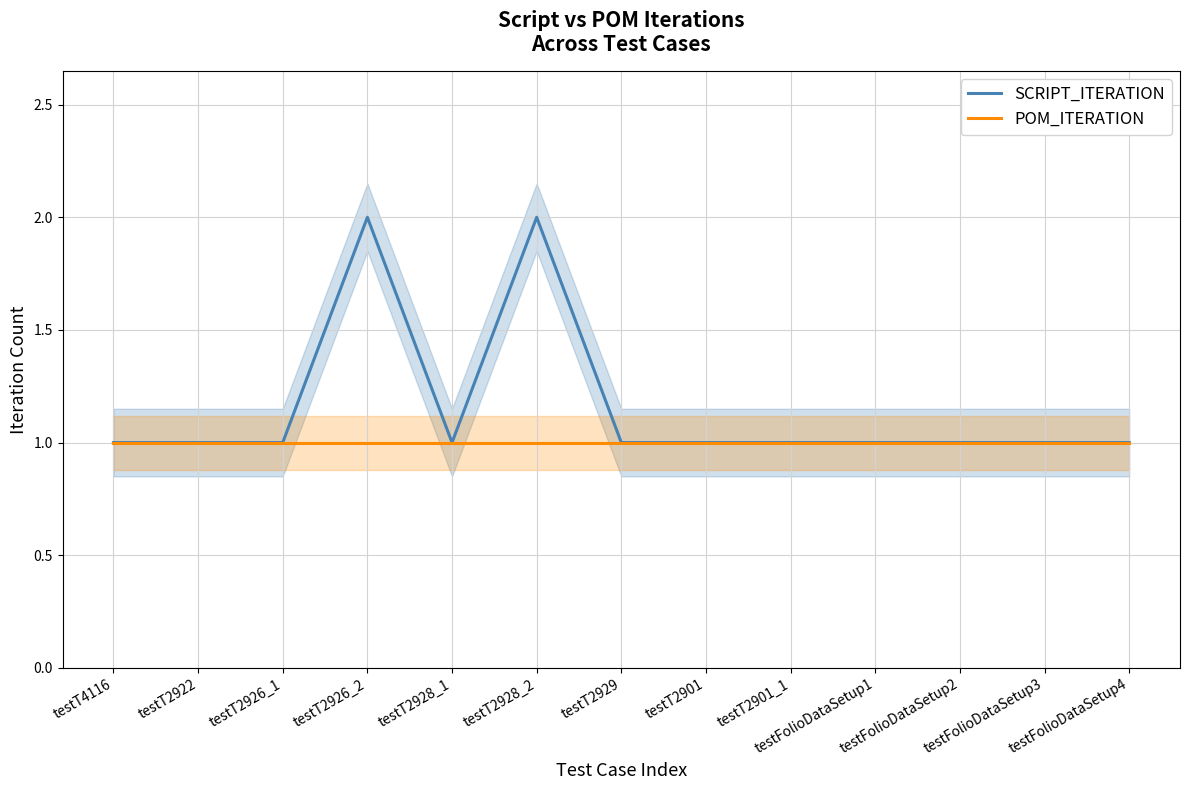

How many interior local valleys does the SCRIPT_ITERATION series have?

1